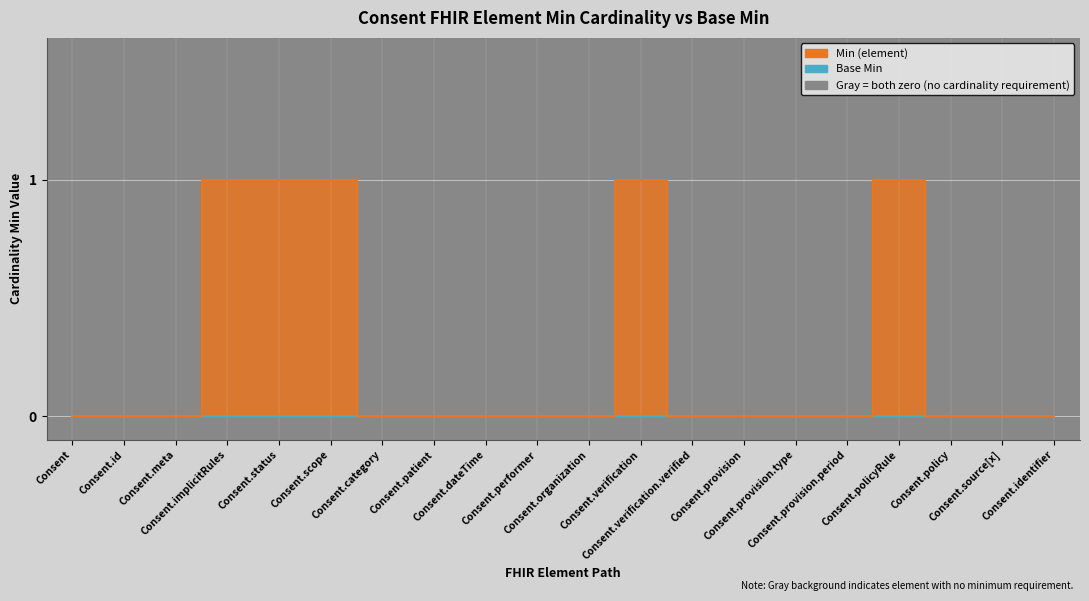

What is the ratio of the value at Consent.verification to the value at Consent.implicitRules?

1.0